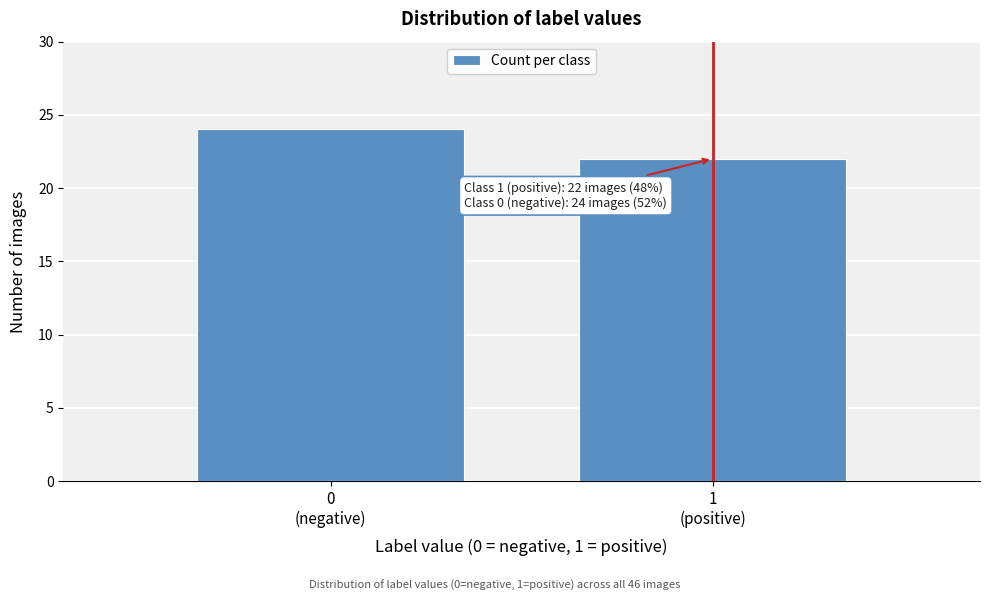

Reading left to right, transcribe all the data shown in this chart.

24	22